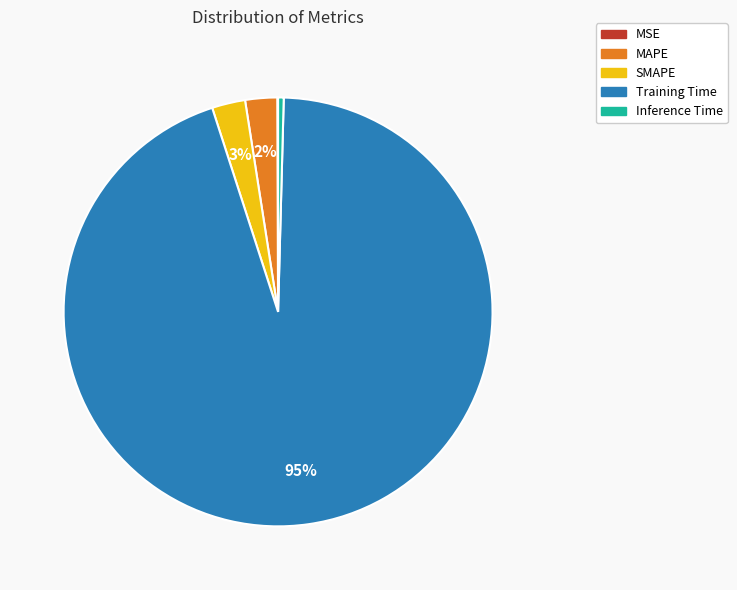

True or false: MAPE accounts for 2% of the total.

True